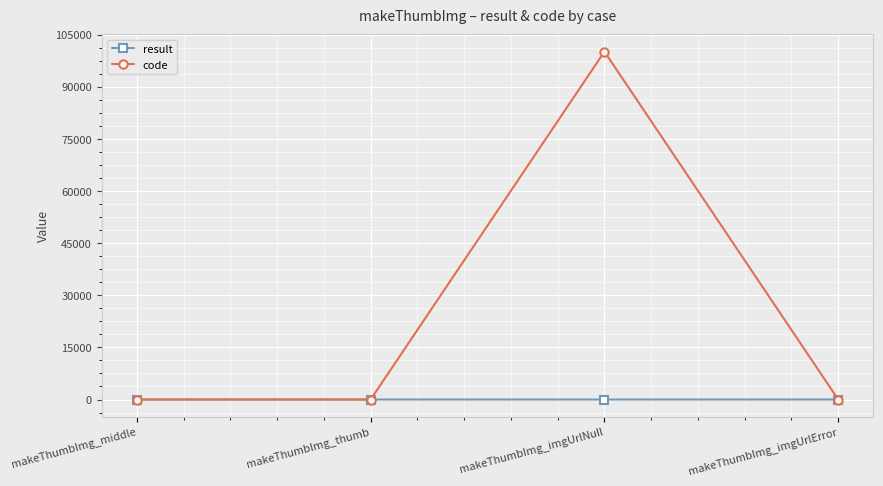

Which series has the largest total across all categories?

code